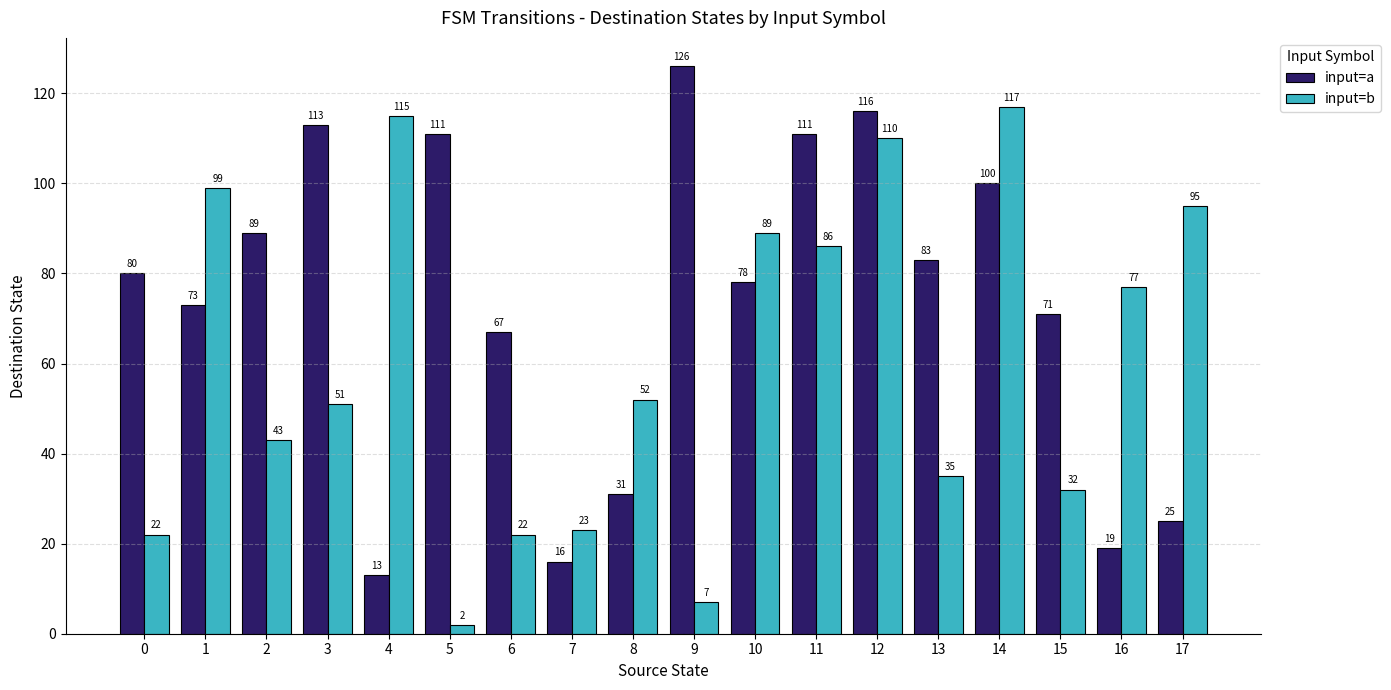

List the series in order of their peak value, lowest first.

input=b, input=a